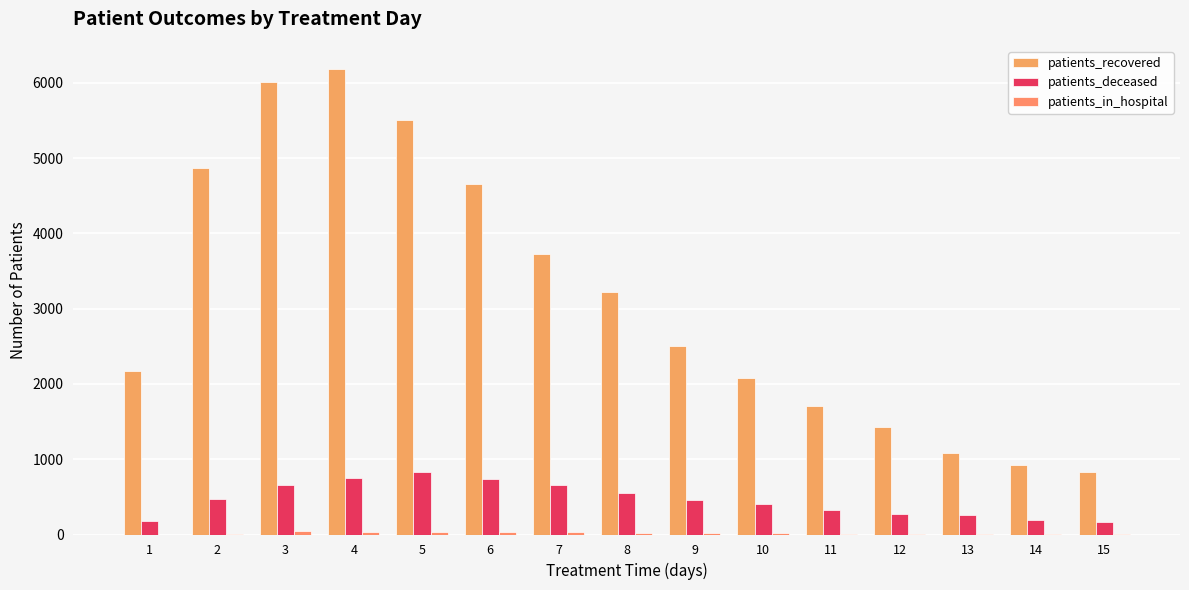

True or false: patients_in_hospital has a value of 29 at 3.

False